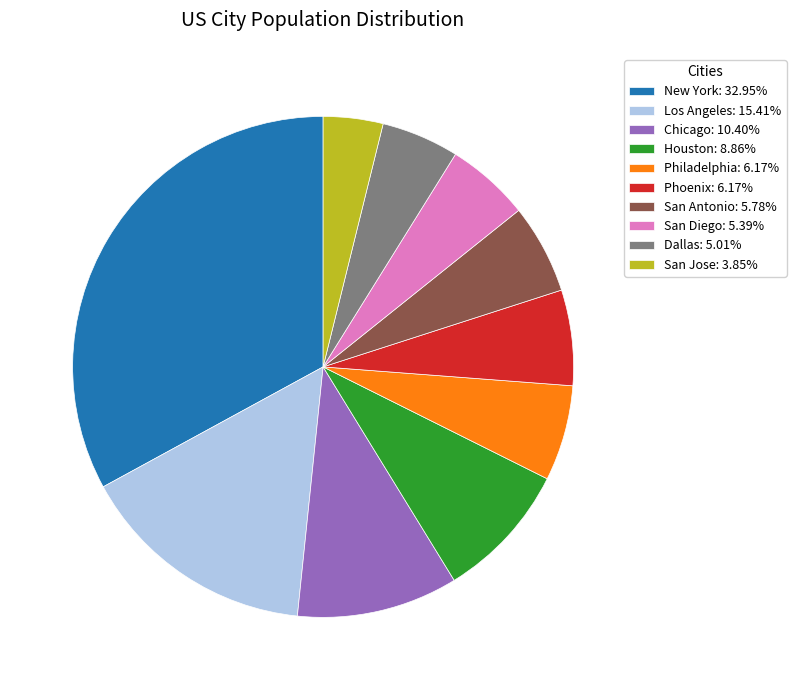

Which category has the smallest portion of the pie?

San Jose